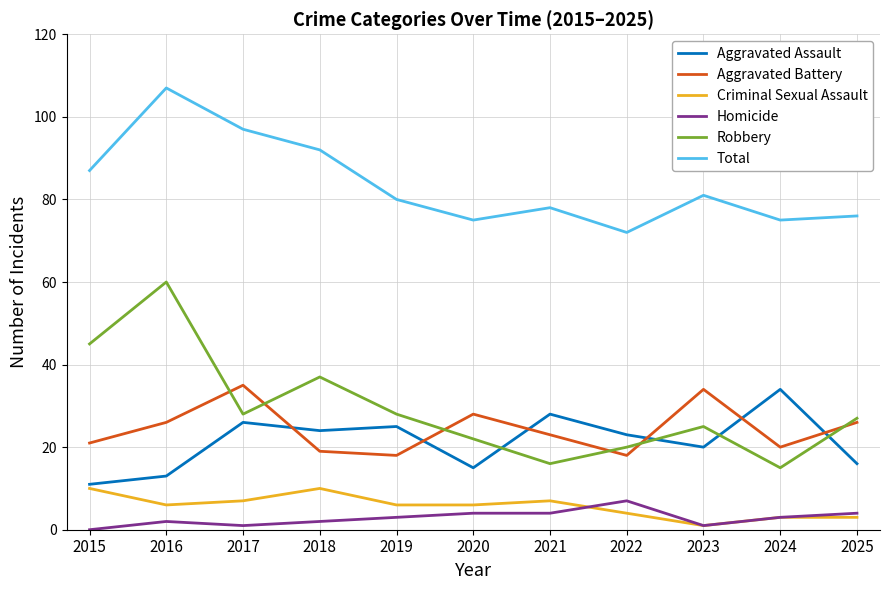

Reading left to right, extract all data points from this chart.

Aggravated Assault: 11	13	26	24	25	15	28	23	20	34	16
Aggravated Battery: 21	26	35	19	18	28	23	18	34	20	26
Criminal Sexual Assault: 10	6	7	10	6	6	7	4	1	3	3
Homicide: 0	2	1	2	3	4	4	7	1	3	4
Robbery: 45	60	28	37	28	22	16	20	25	15	27
Total: 87	107	97	92	80	75	78	72	81	75	76